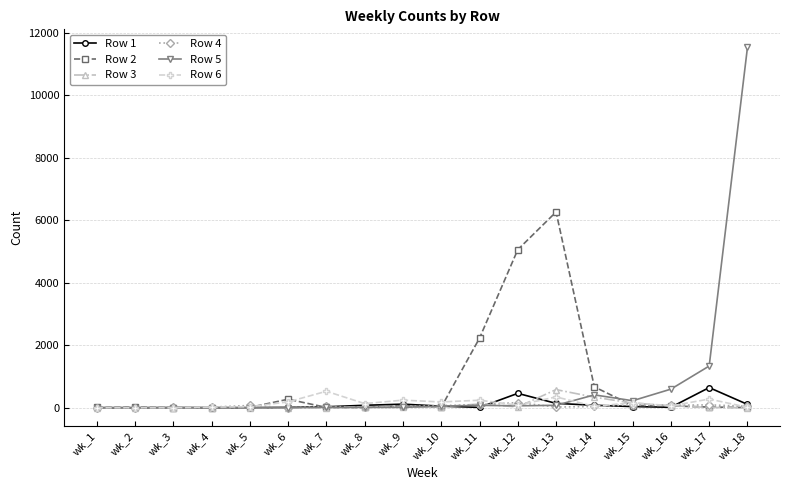

At which category is the sum across all series the highest?

wk_18